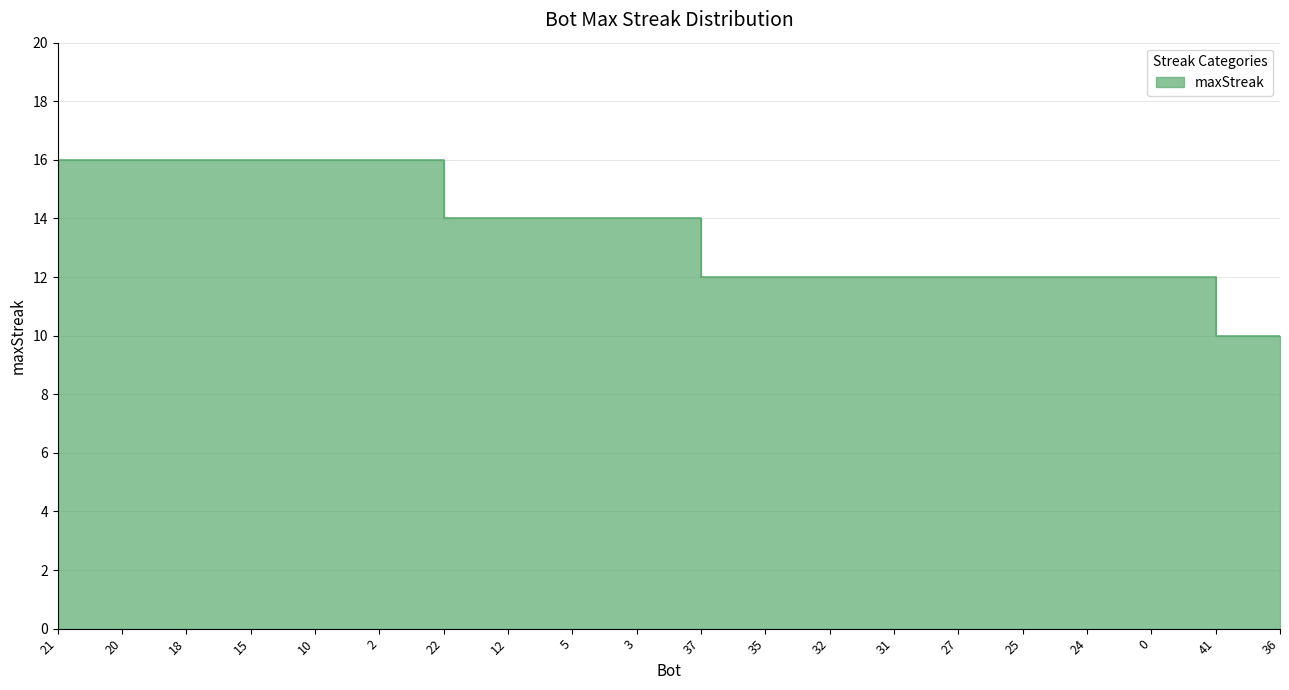

Which label corresponds to the smallest value in the chart?

41